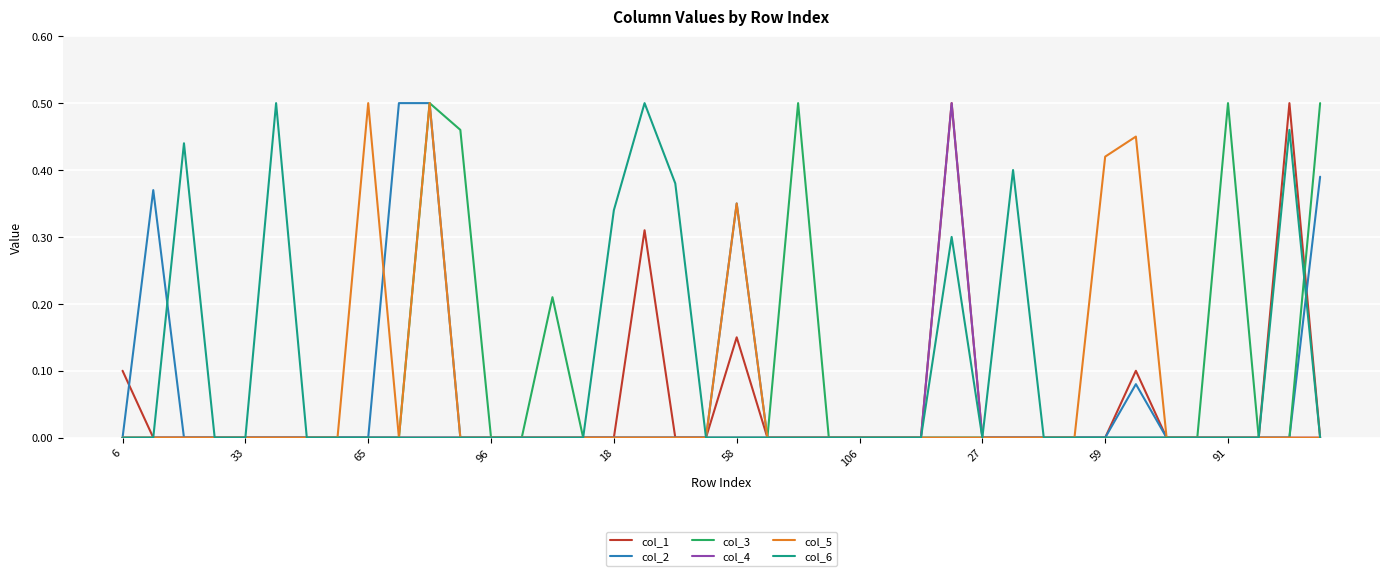

At which label is col_3 closest to 0?

6